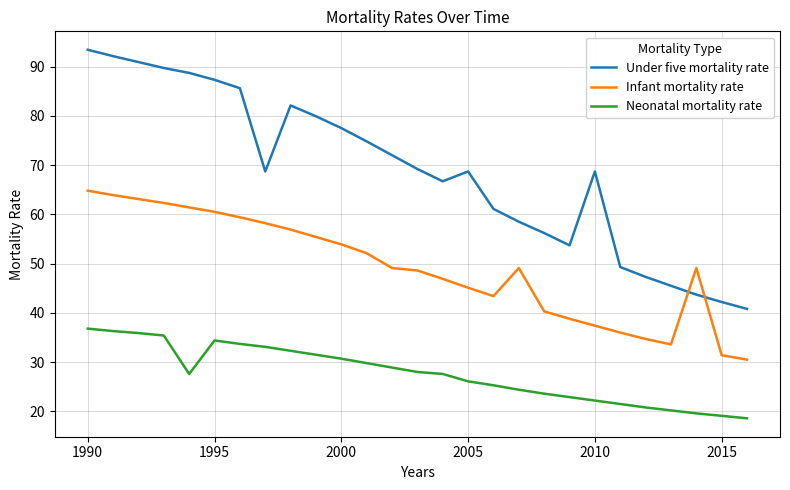

Which series has the widest spread of values?

Under five mortality rate